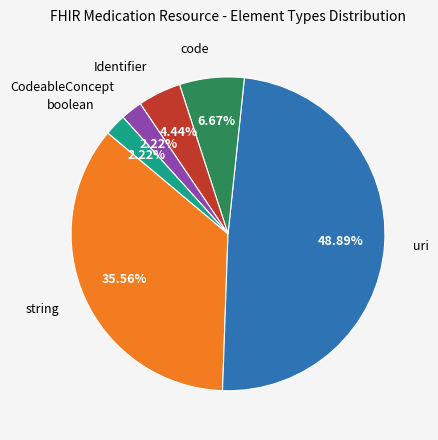

Is there any slice that represents more than half of the pie?

No